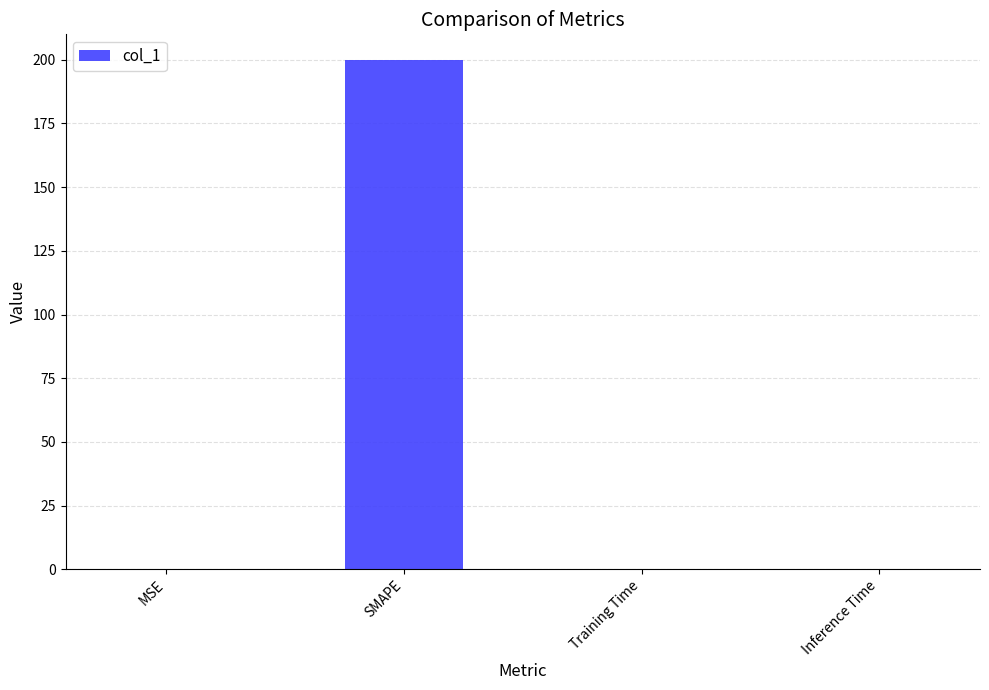

True or false: the data shows 50.9 at SMAPE.

False